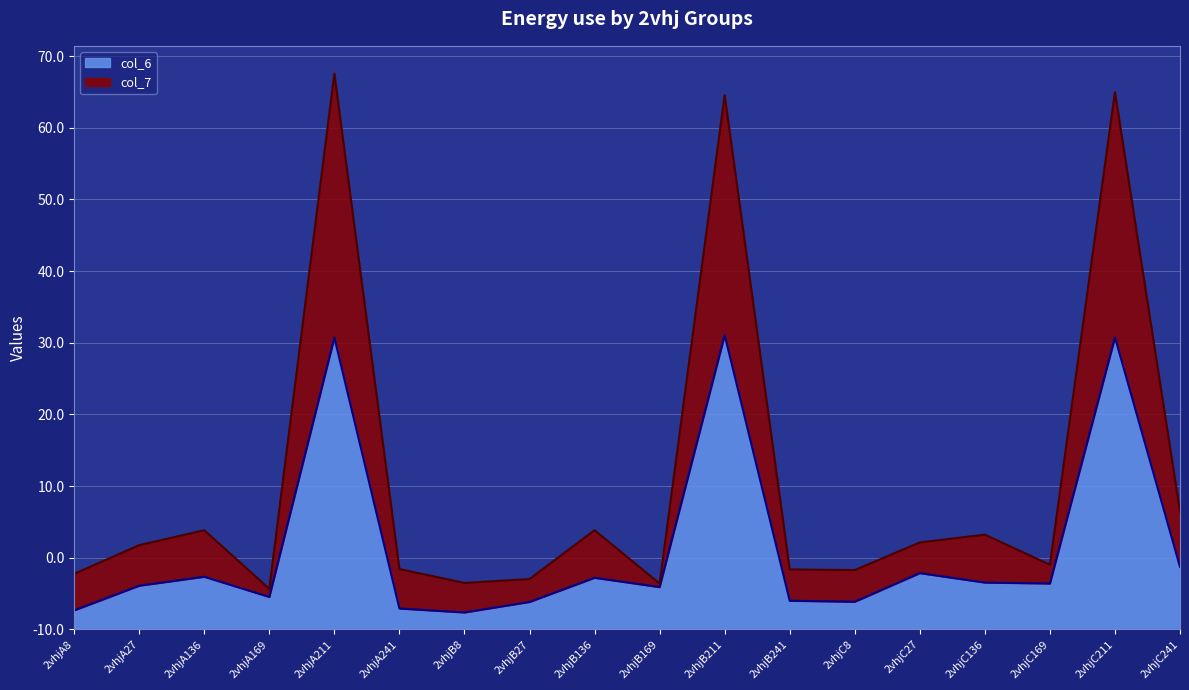

Does the chart display data point markers on the line(s)?

No